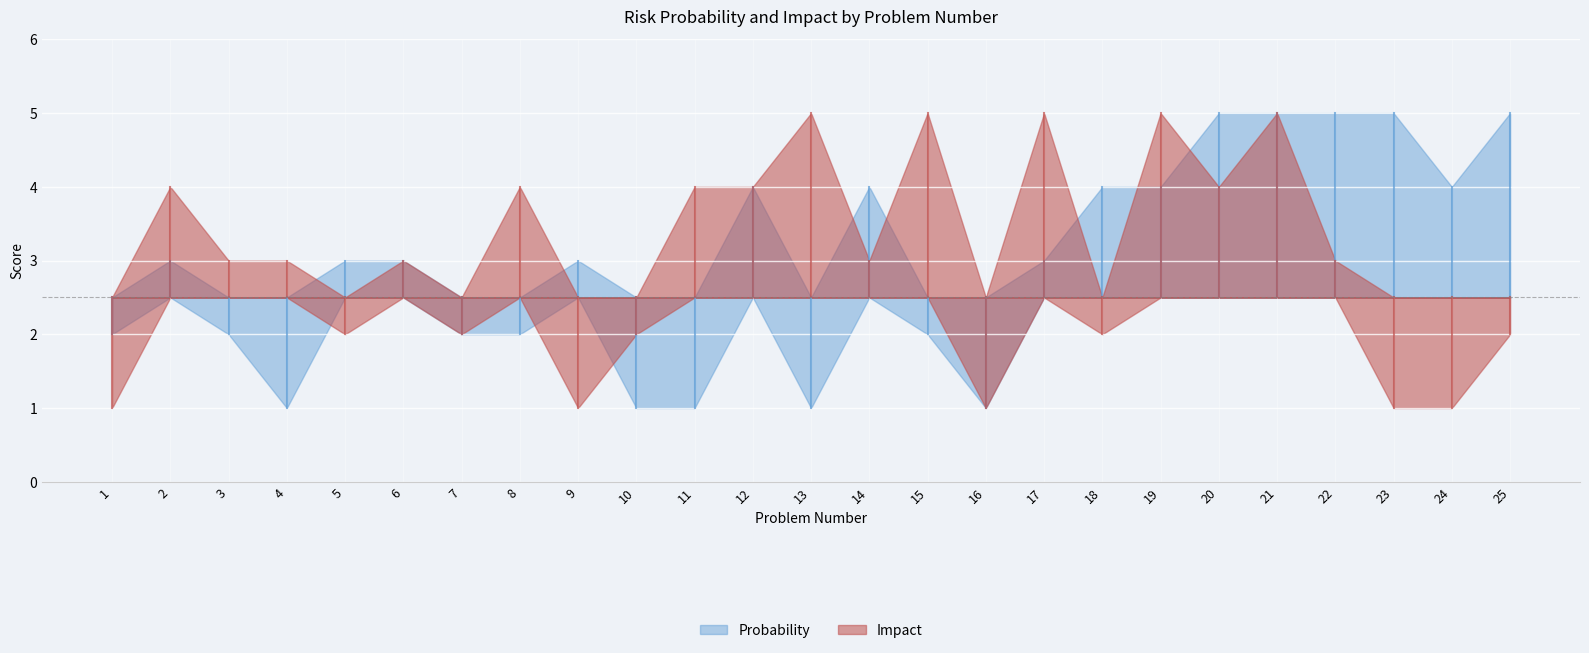

True or false: Probability and Impact cross at least once.

True